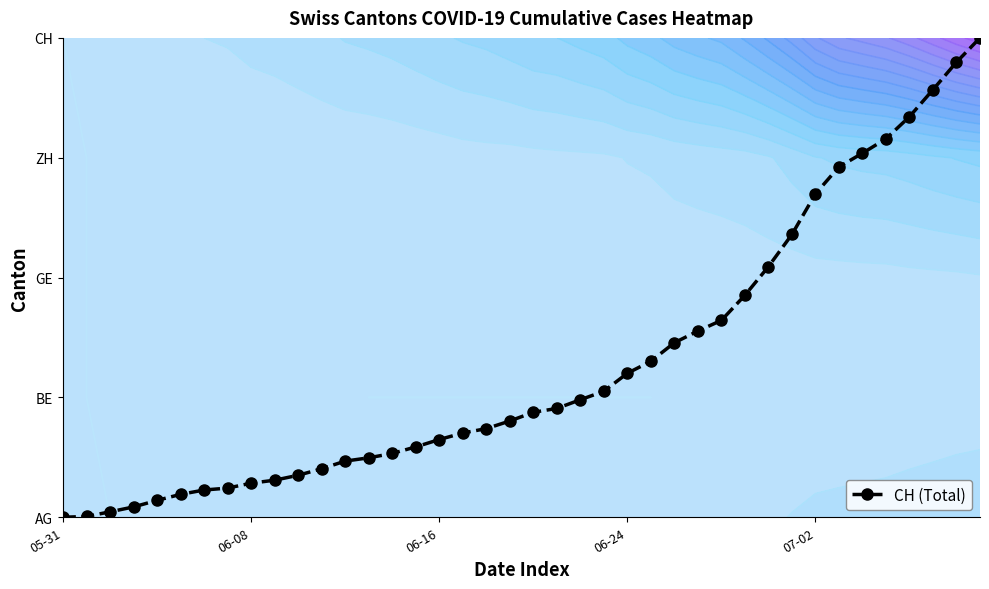

What is the difference between the maximum and minimum values?

4.0